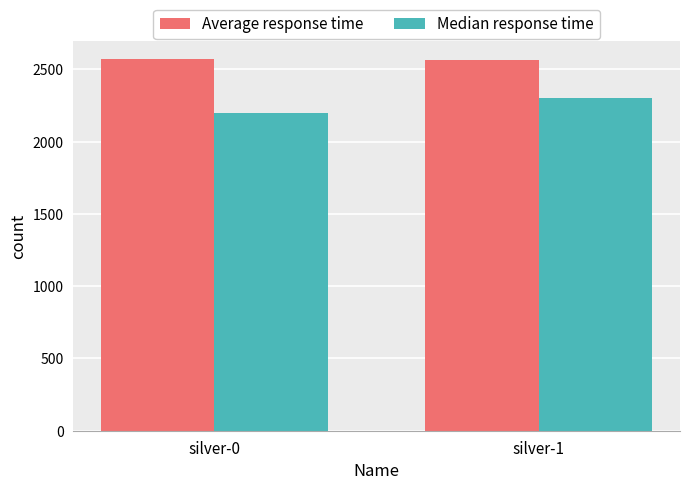

What is the difference between the maximum and minimum values in the Median response time series?

100